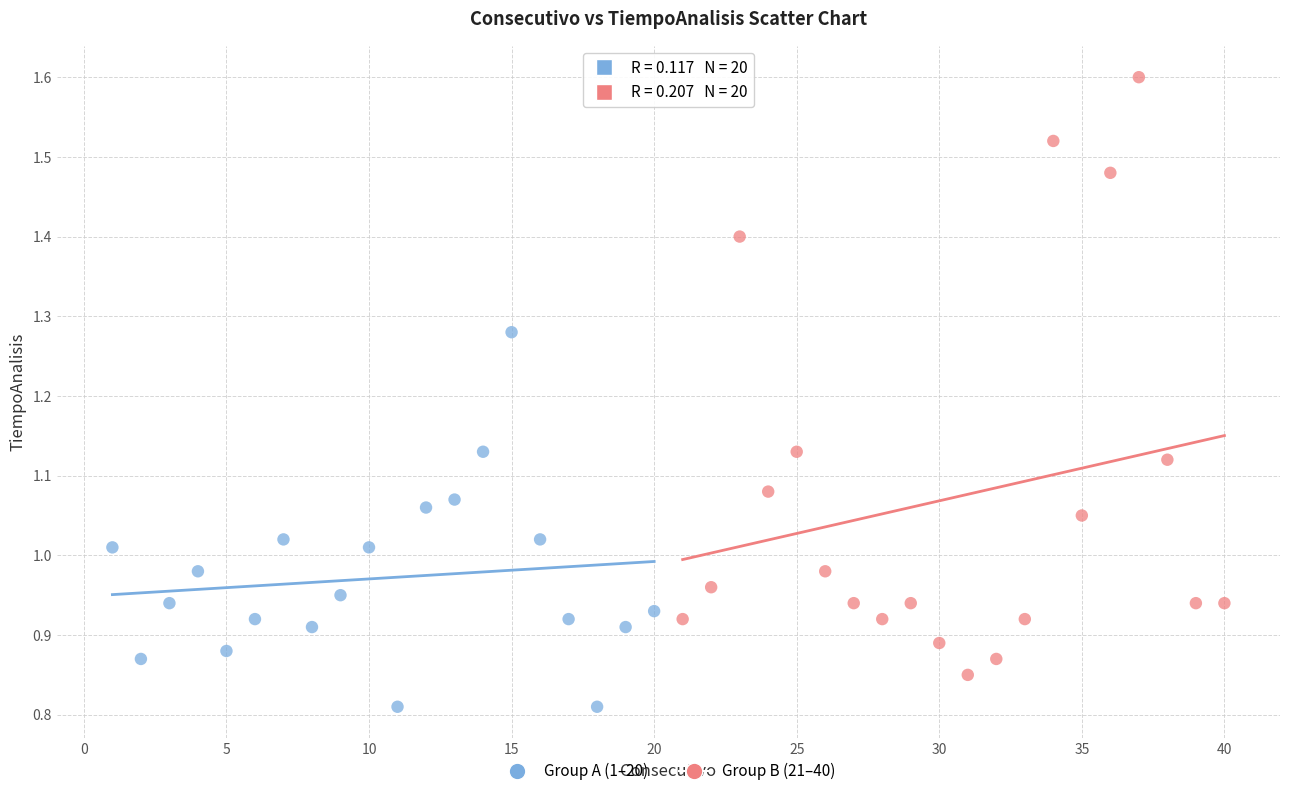

Which series has the largest Y range (max minus min)?

Group B (21–40)